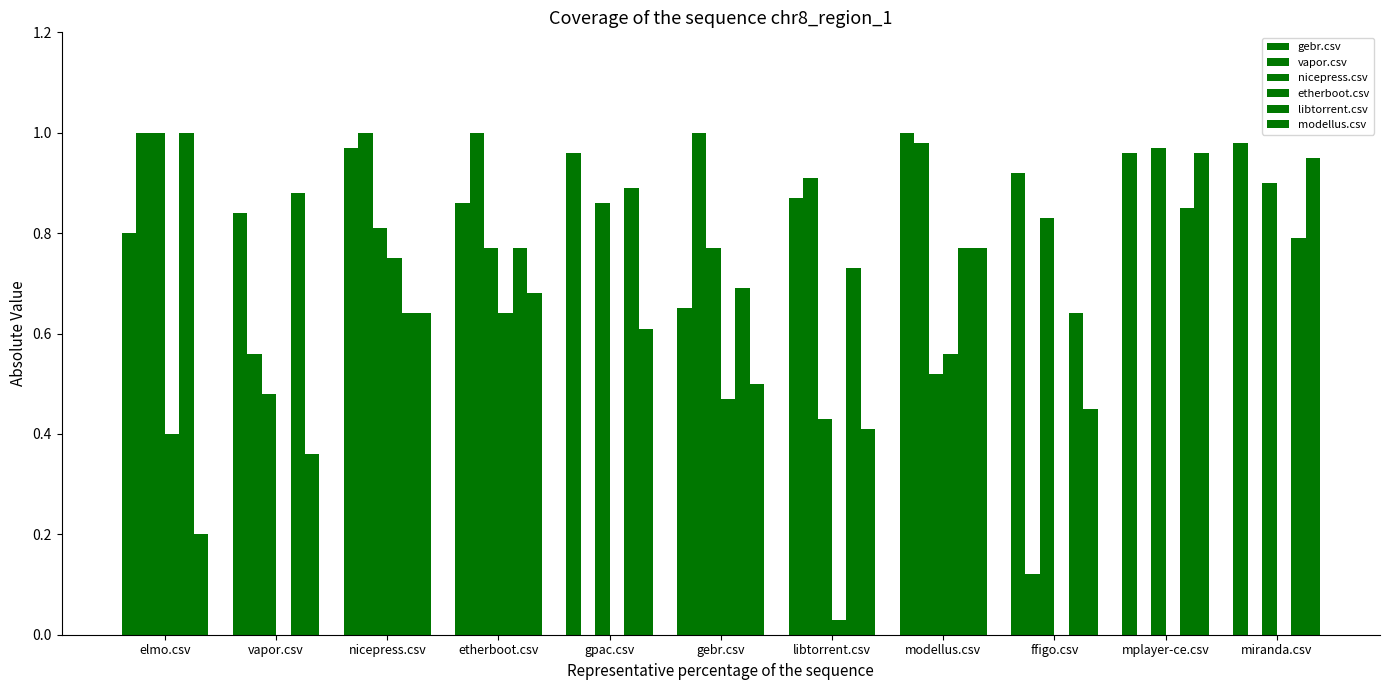

What is the total value across all series at vapor.csv?

3.1